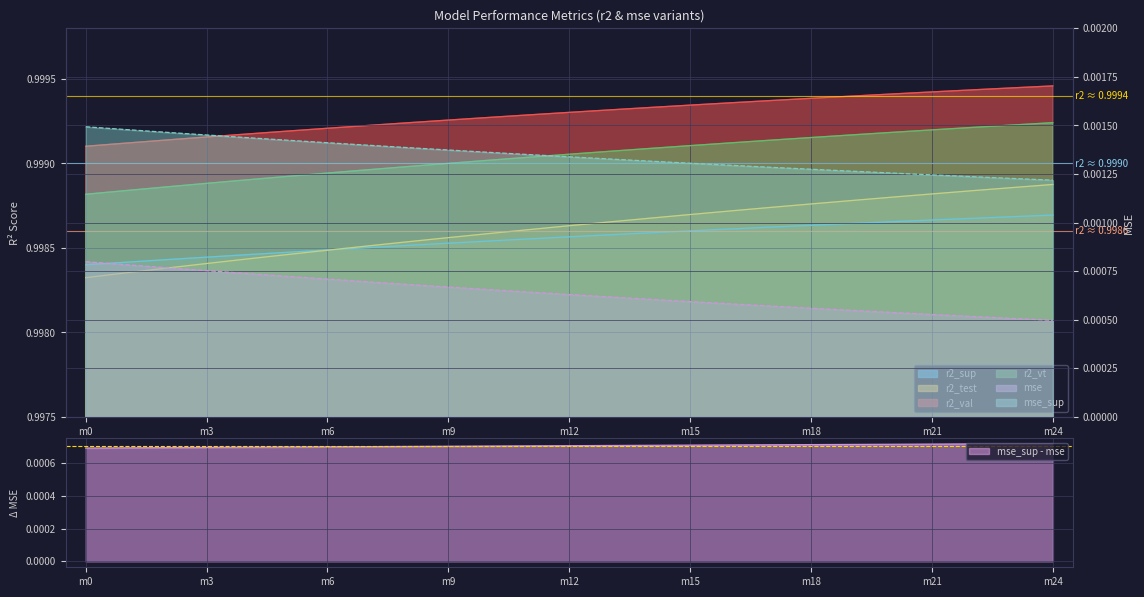

Count the mse values in the range 0 to 1.

25